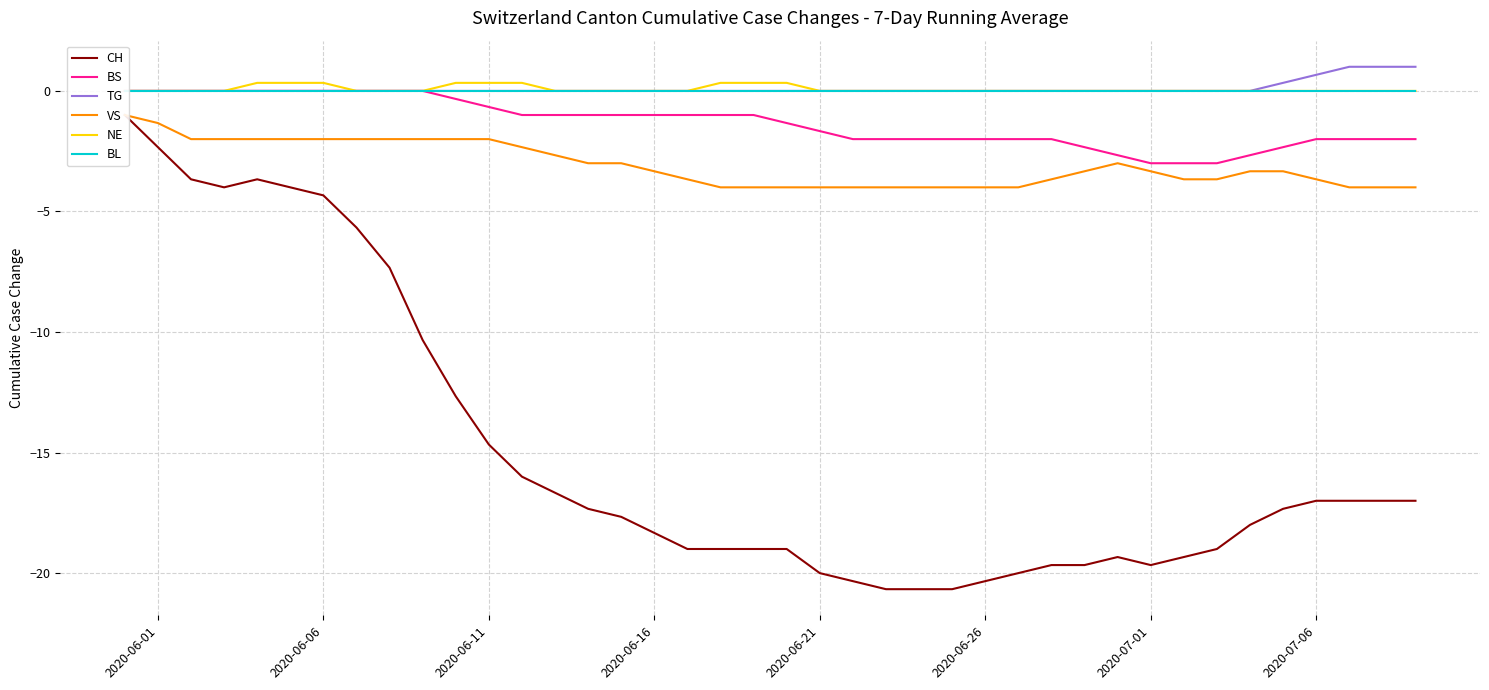

What is the difference between the maximum and minimum values in the BS series?

3.0